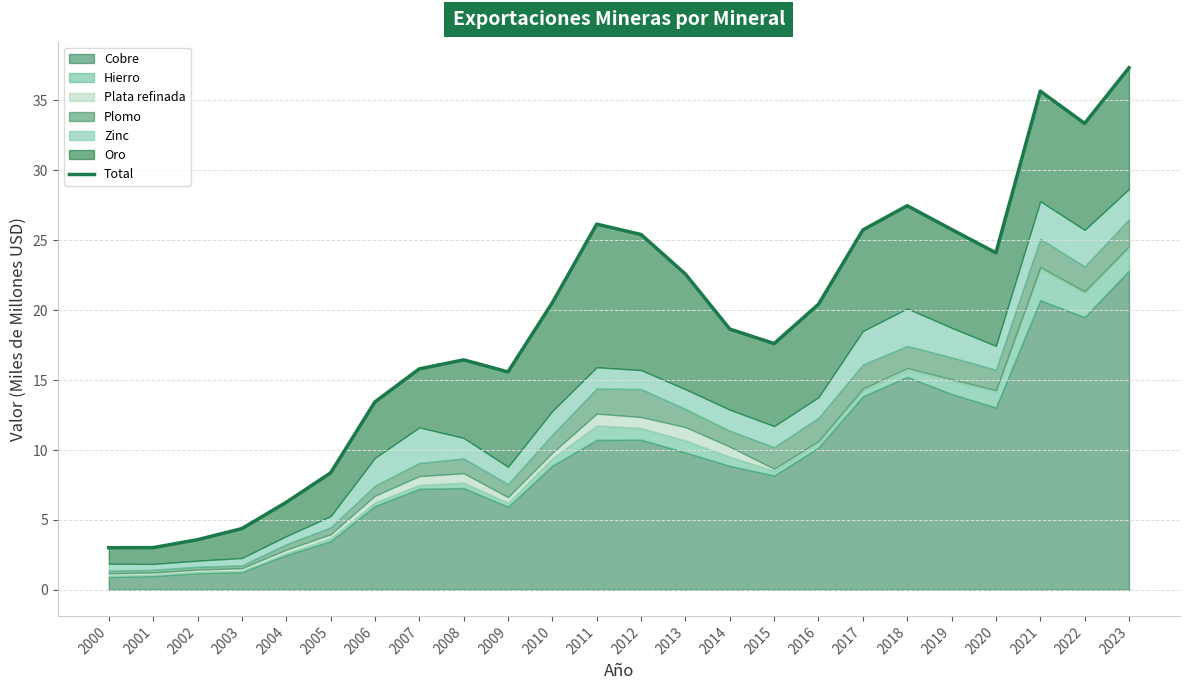

Is it true that the value at 2017 is 37.0?

False